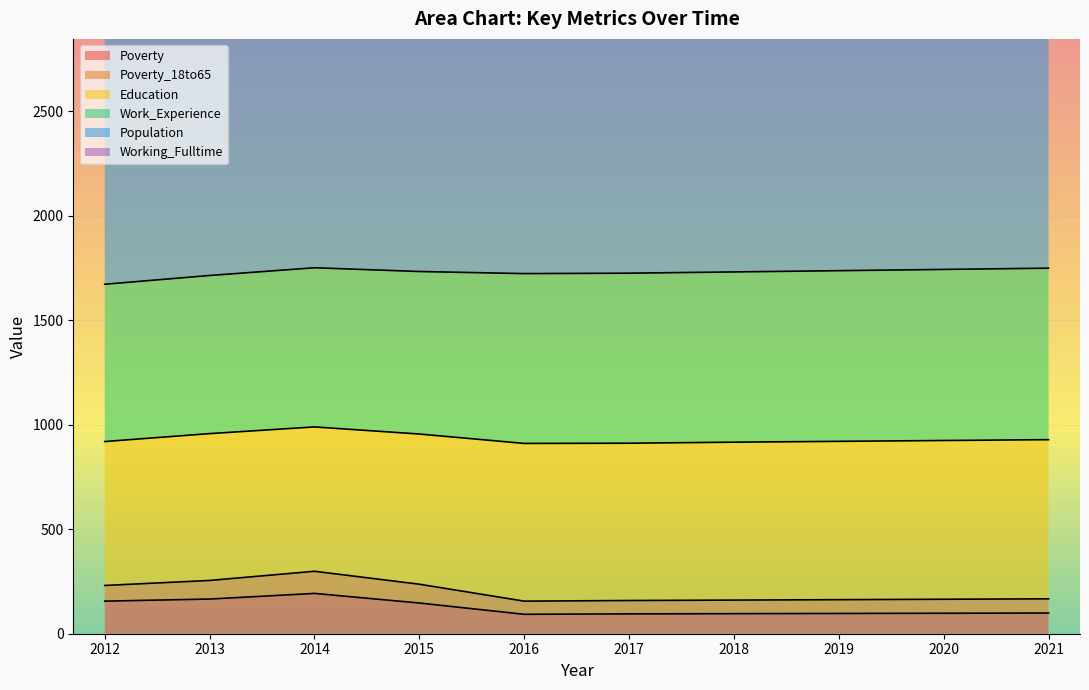

How many distinct data groups are displayed?

6